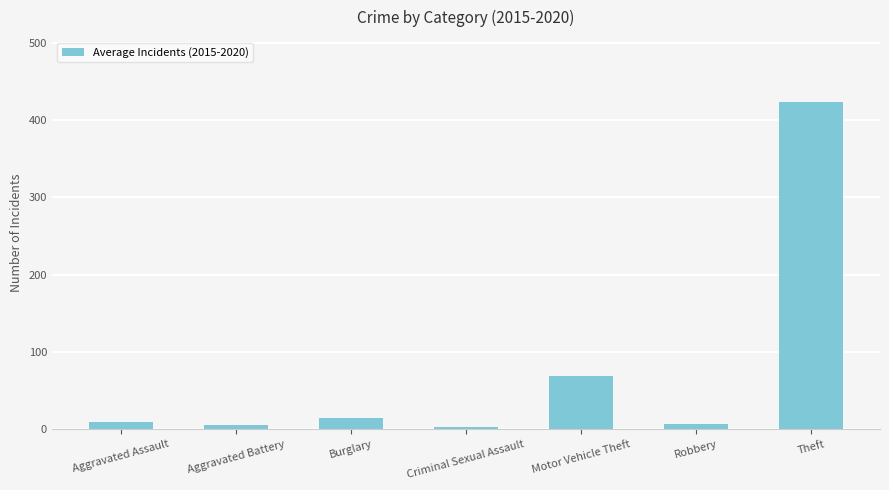

What is the maximum value shown in the chart?

422.7